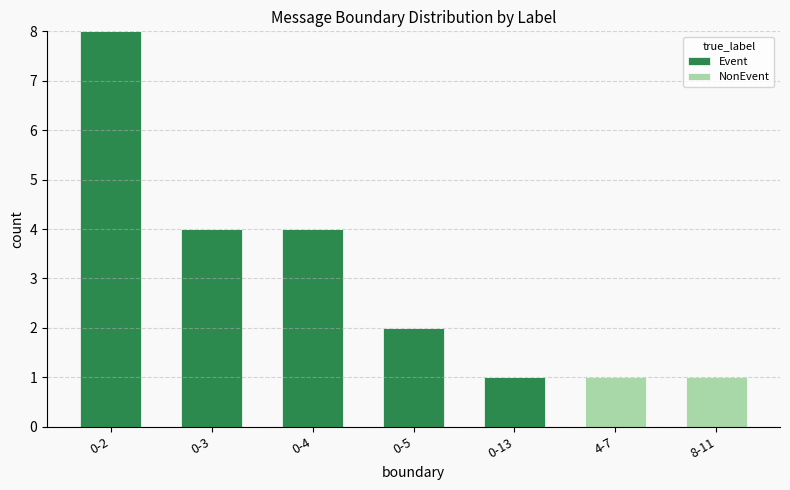

Reading left to right, transcribe the values for Event.

0-2=8	0-3=4	0-4=4	0-5=2	0-13=1	4-7=0	8-11=0